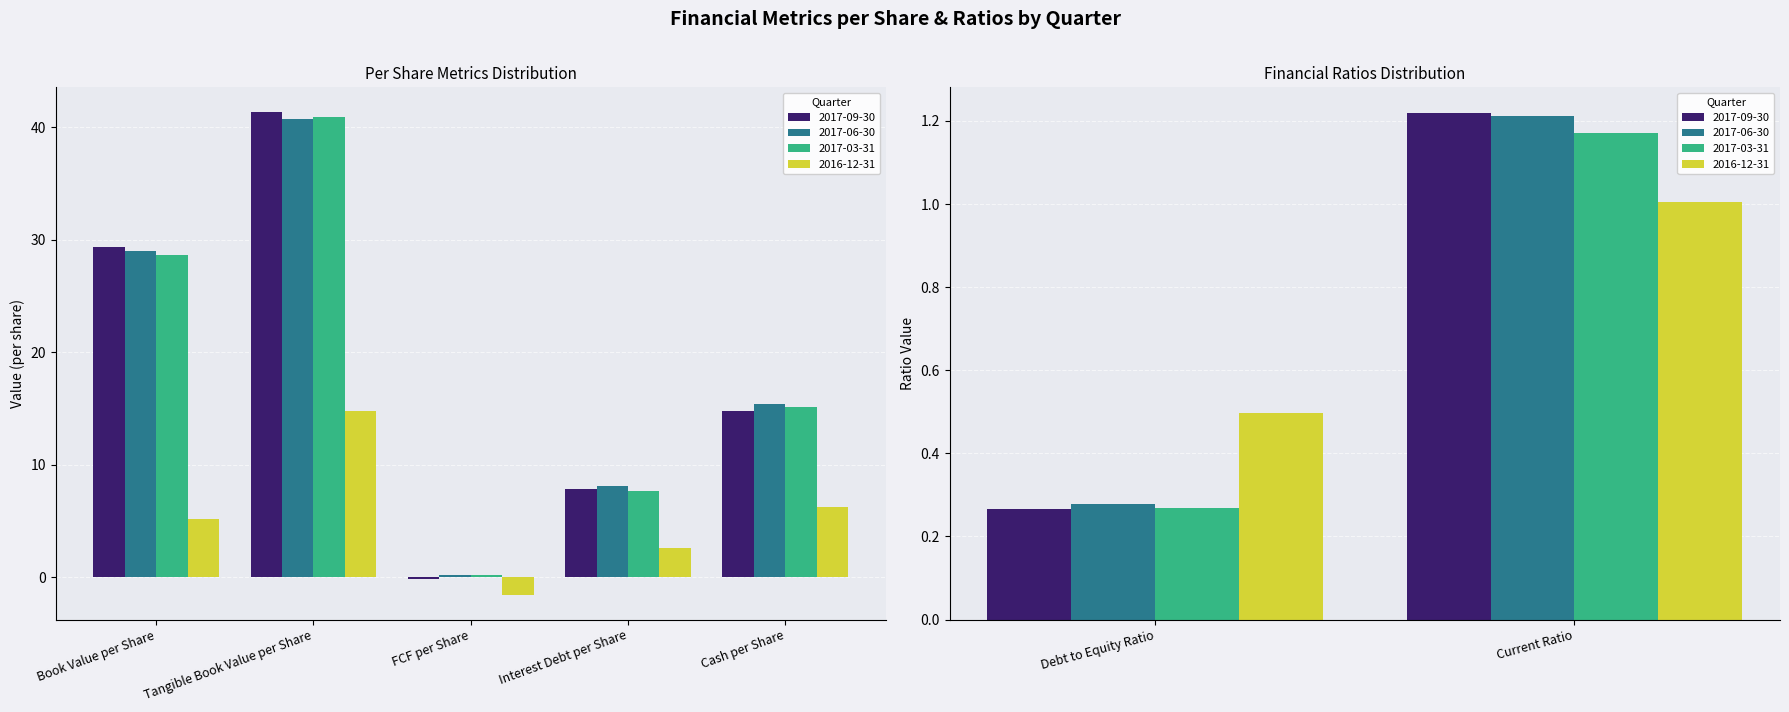

How many data points does each series have?

7